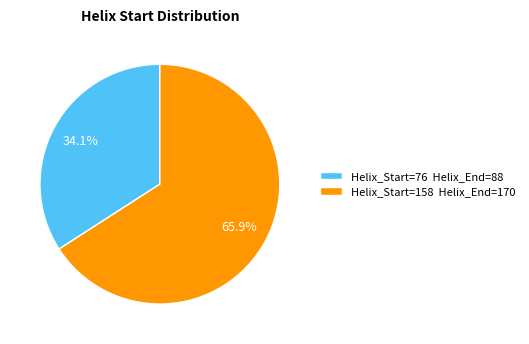

Combined, do Helix_Start=76 Helix_End=88 and Helix_Start=158 Helix_End=170 account for over 50%?

Yes